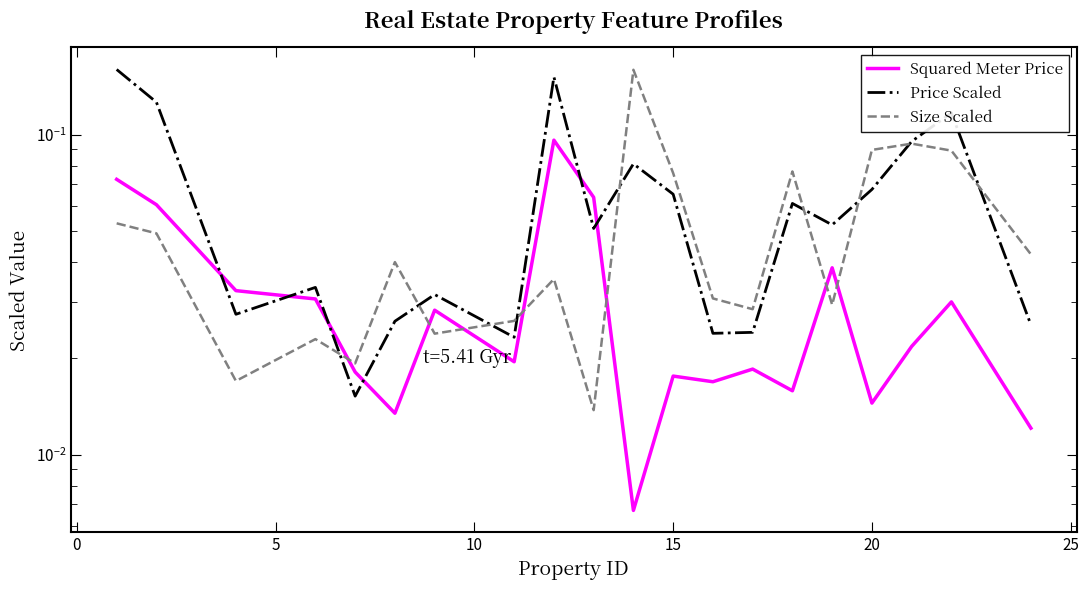

True or false: Price Scaled and Squared Meter Price cross at least once.

True